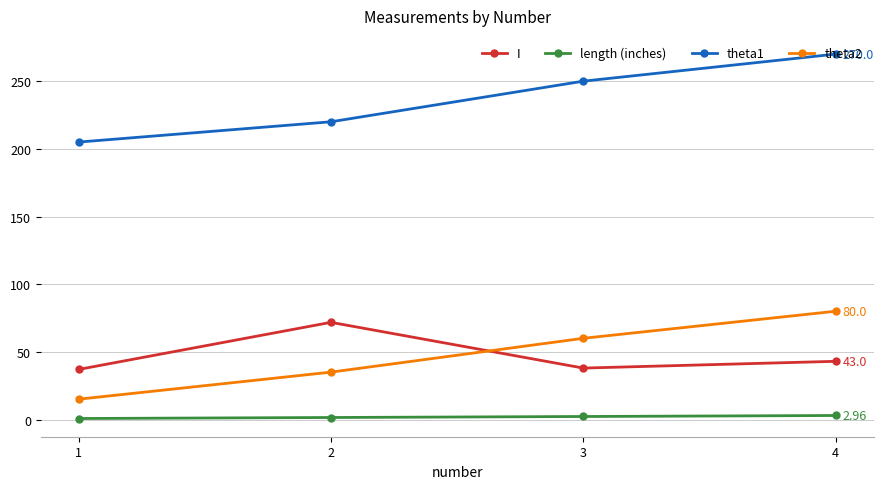

Is the value of theta2 at 1 greater than the value of I at 1?

No